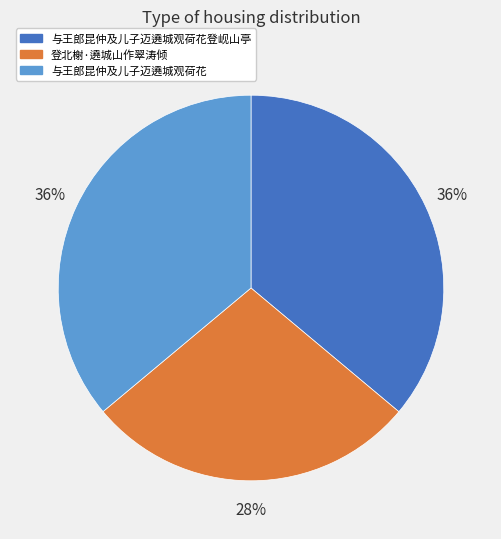

To the nearest percent, what is the difference between the largest and smallest slice percentages?

8%